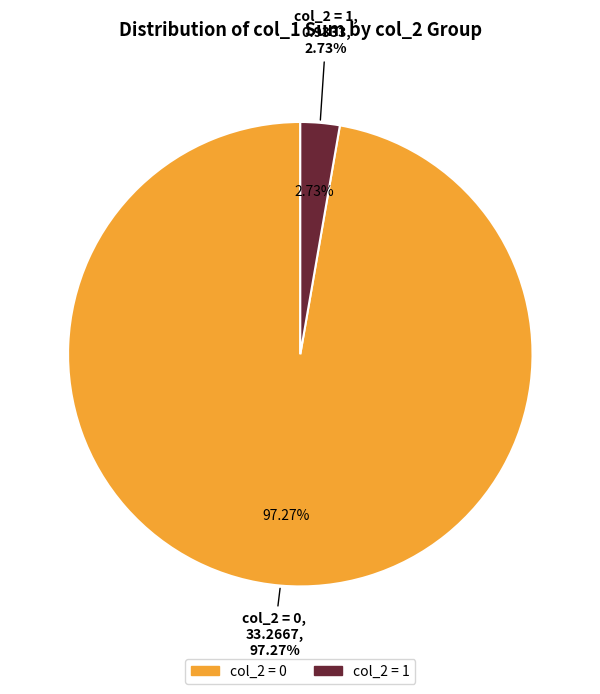

How many slices are in this pie chart?

2